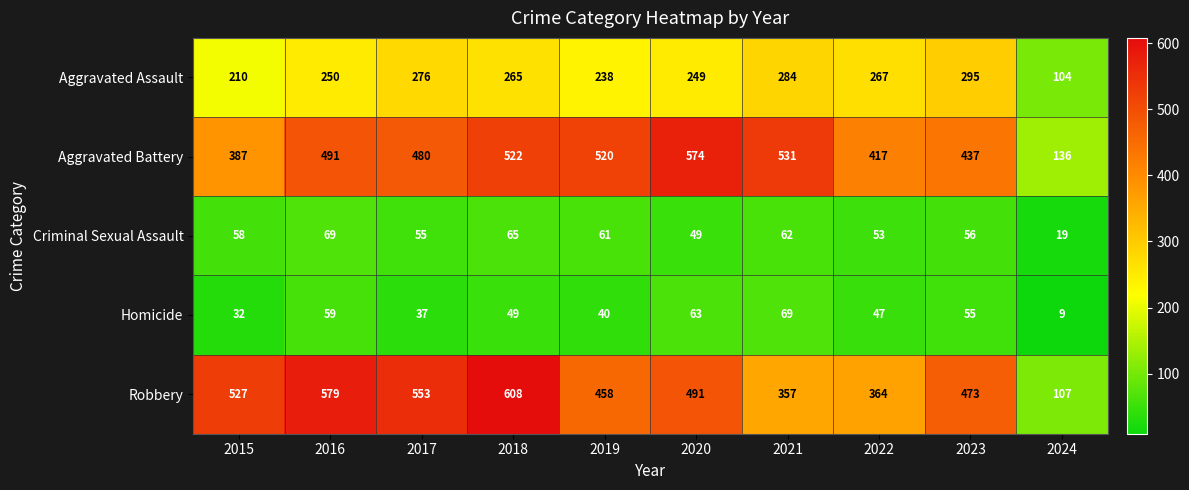

What is the minimum value shown in the chart?

9